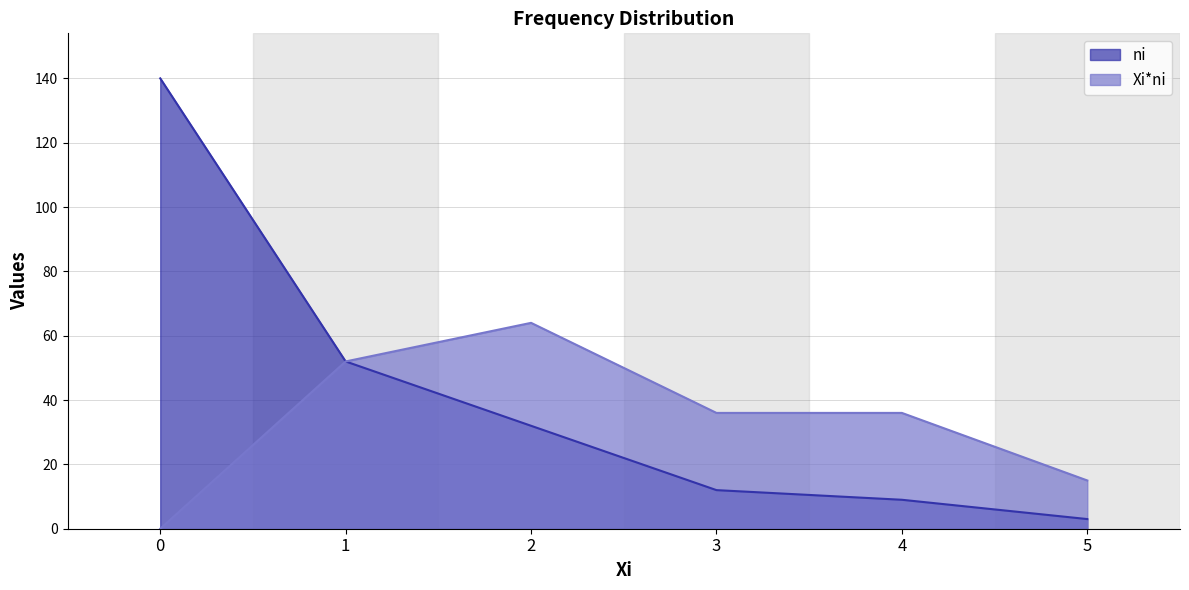

True or false: Xi*ni and ni intersect in this chart.

False